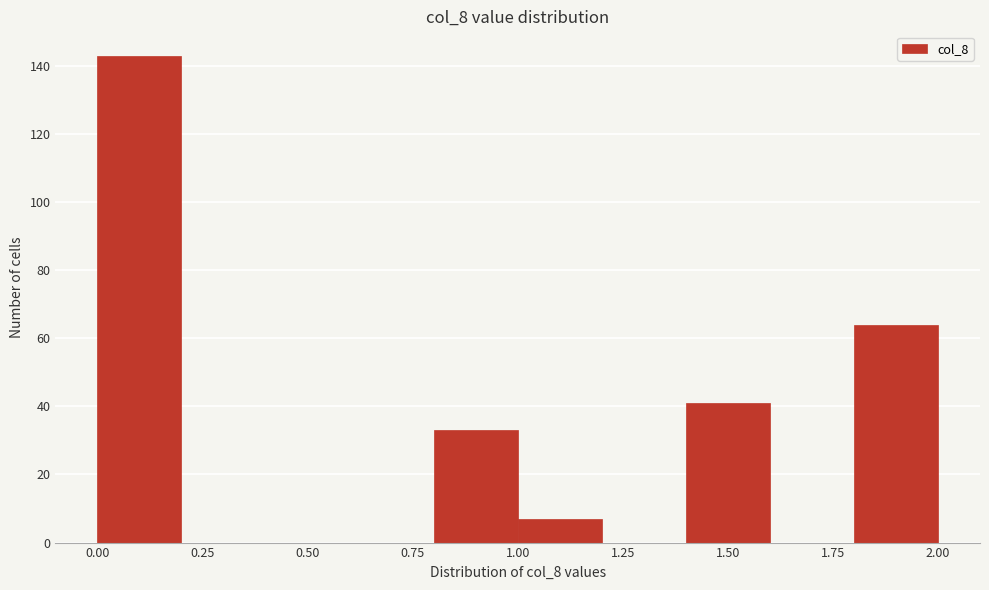

Reading left to right, list every bar in this chart as the range it spans on the x-axis followed by its height. The values are not printed on the chart, so give them approximately, as read against the axis.

0.0 to 0.2: 144
0.2 to 0.4: 0
0.4 to 0.6: 0
0.6 to 0.8: 0
0.8 to 1.0: 34
1.0 to 1.2: 8
1.2 to 1.4: 0
1.4 to 1.6: 42
1.6 to 1.8: 0
1.8 to 2.0: 64